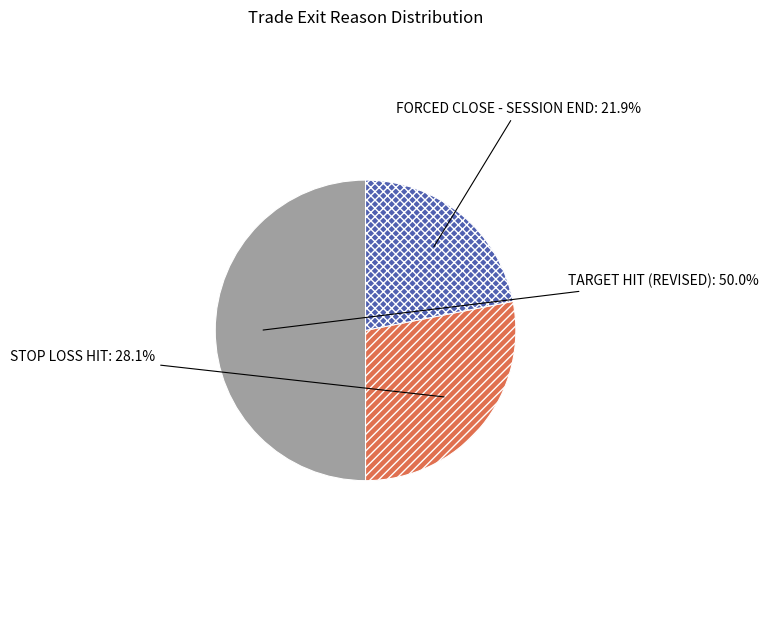

Which category has the smallest portion of the pie?

FORCED CLOSE - SESSION END